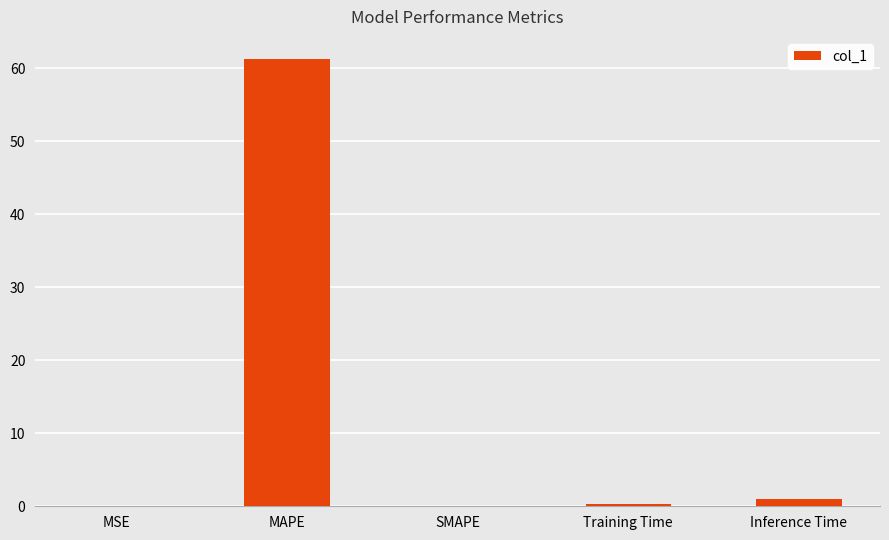

What is the sum of all values?

62.6